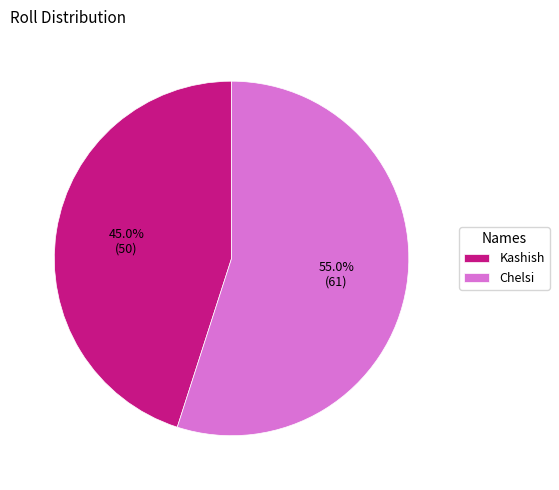

What is the total percentage of Kashish and Chelsi?

100.0%